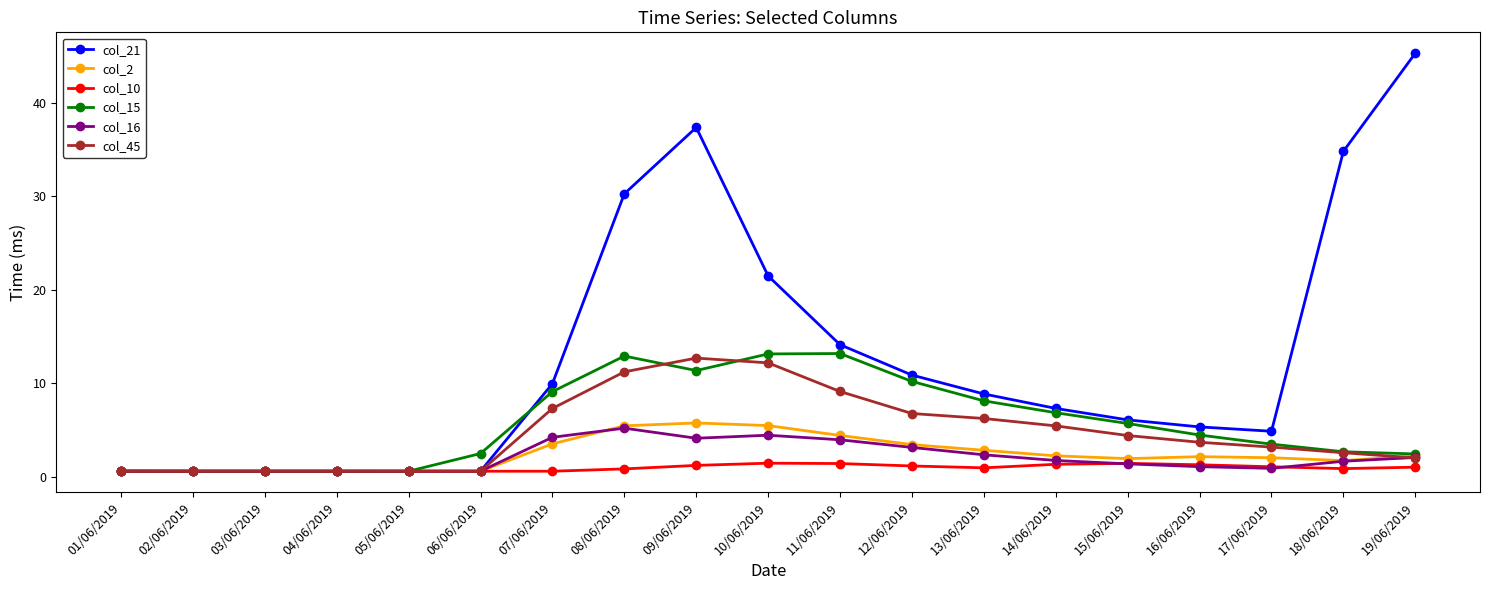

True or false: col_15 has more than 0 interior local peaks.

True